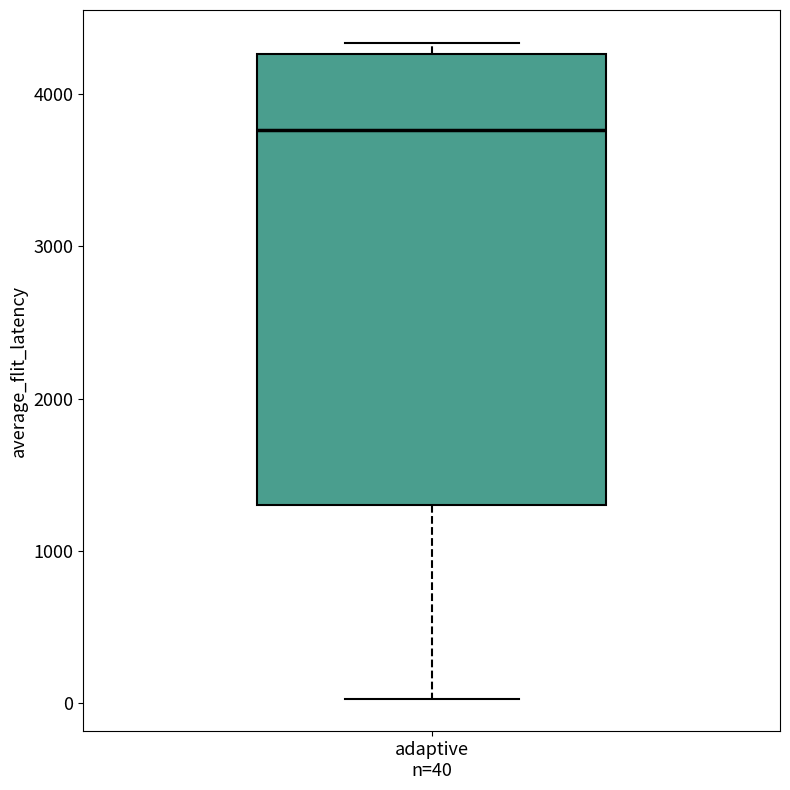

Transcribe this box plot: give where the median line is, the range the box spans, and where the two whiskers end, as read against the y-axis. The values are not printed on the chart, so give them approximately, as read against the axis.

median 3800, box 1300 to 4300, whiskers 0 to 4300 (just above the box's upper edge)